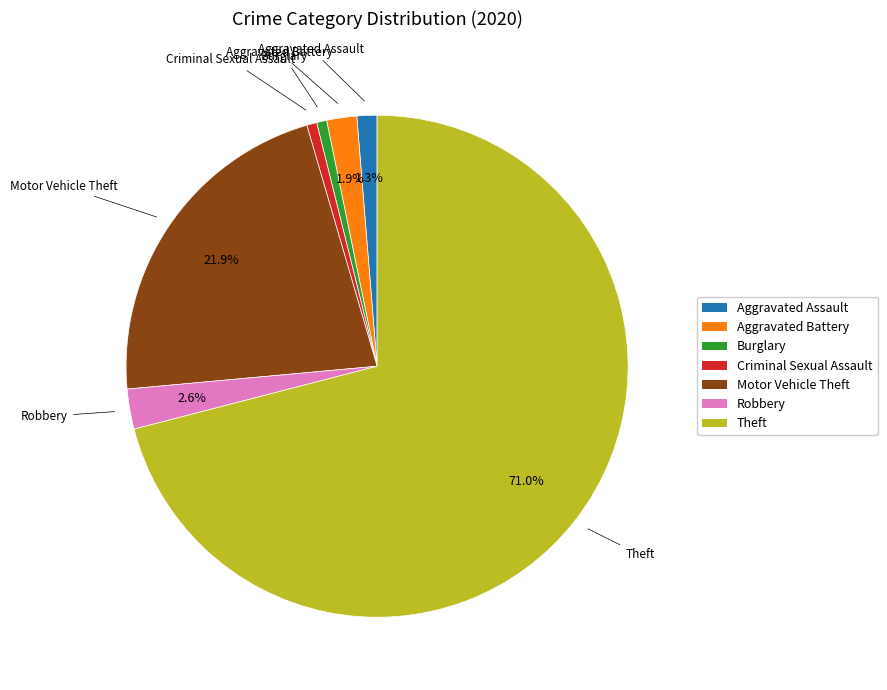

What percentage is NOT represented by Aggravated Battery?

98.1%